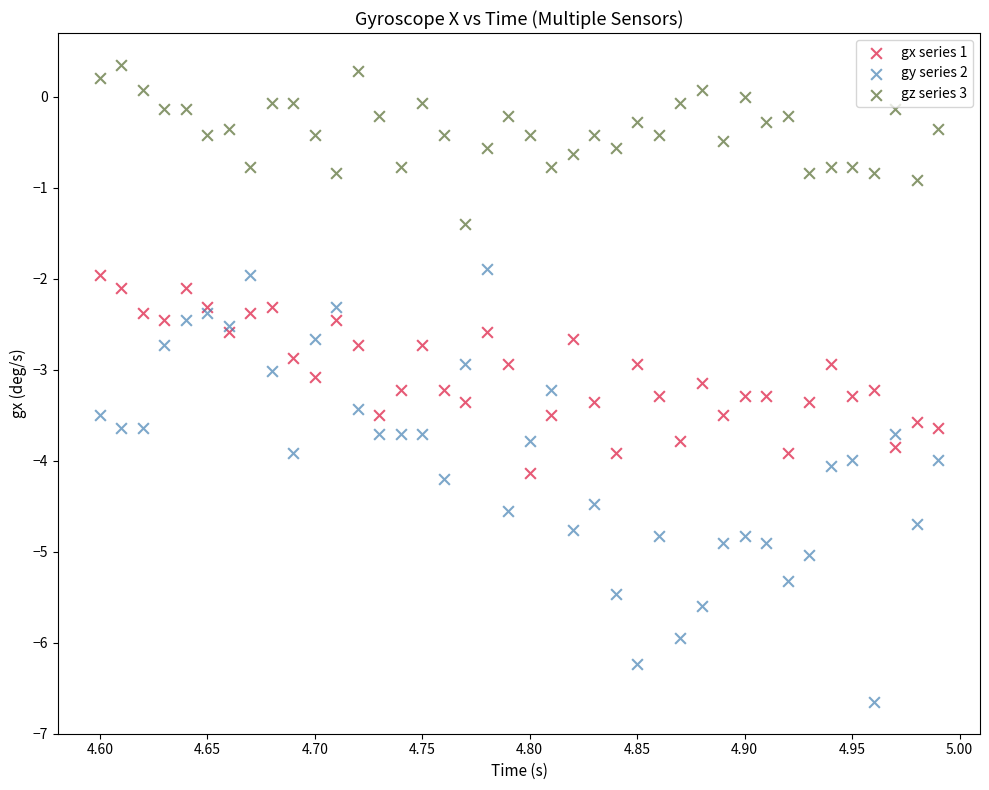

Which series contains the lowest Y value?

gy series 2